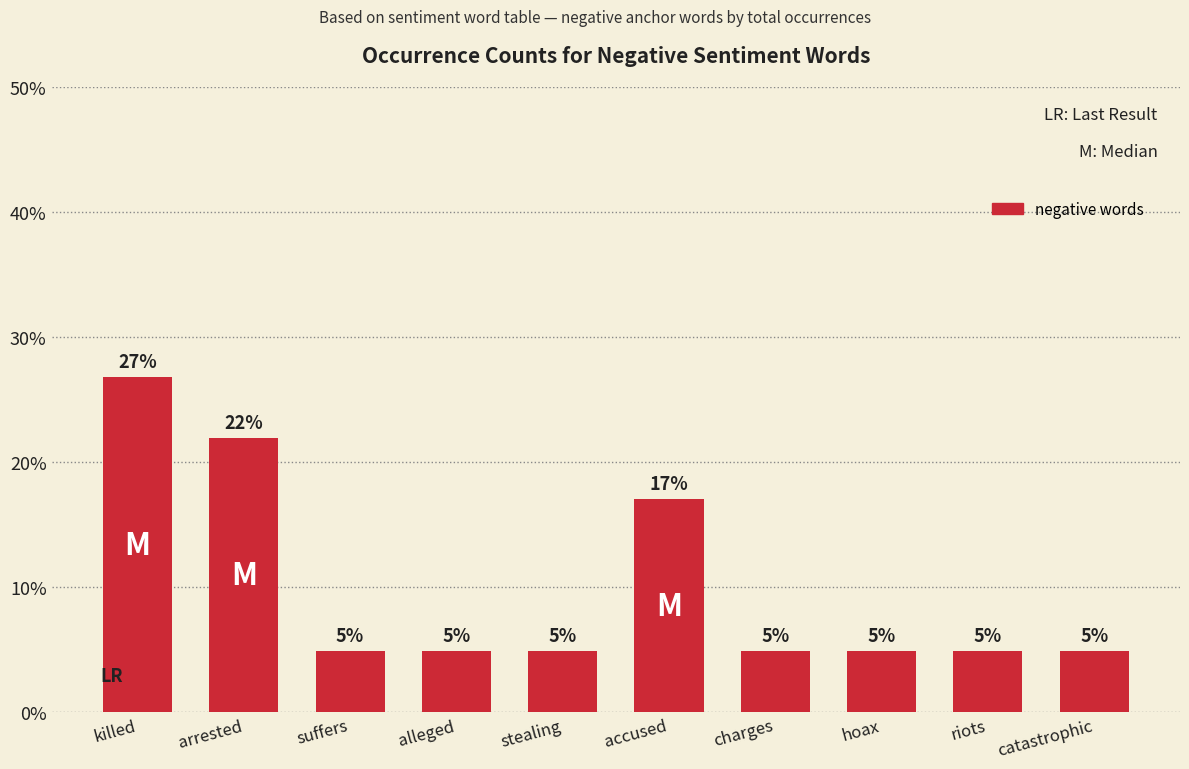

Does the chart contain any negative values?

No